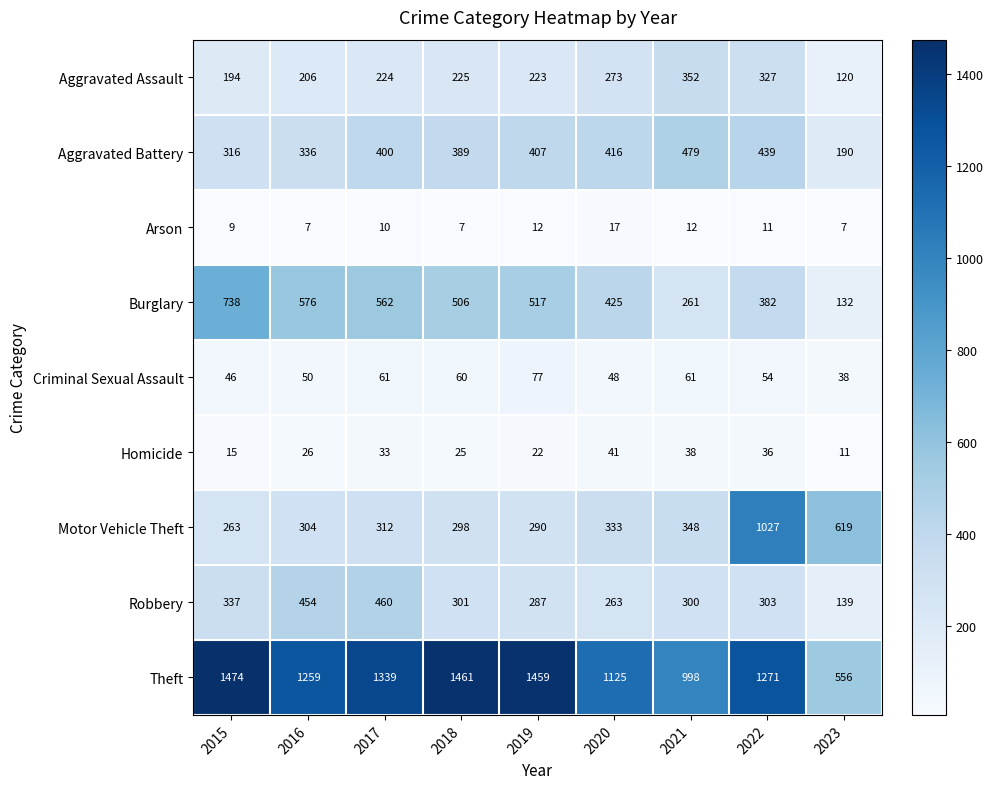

What is the average value of the Arson series?

10